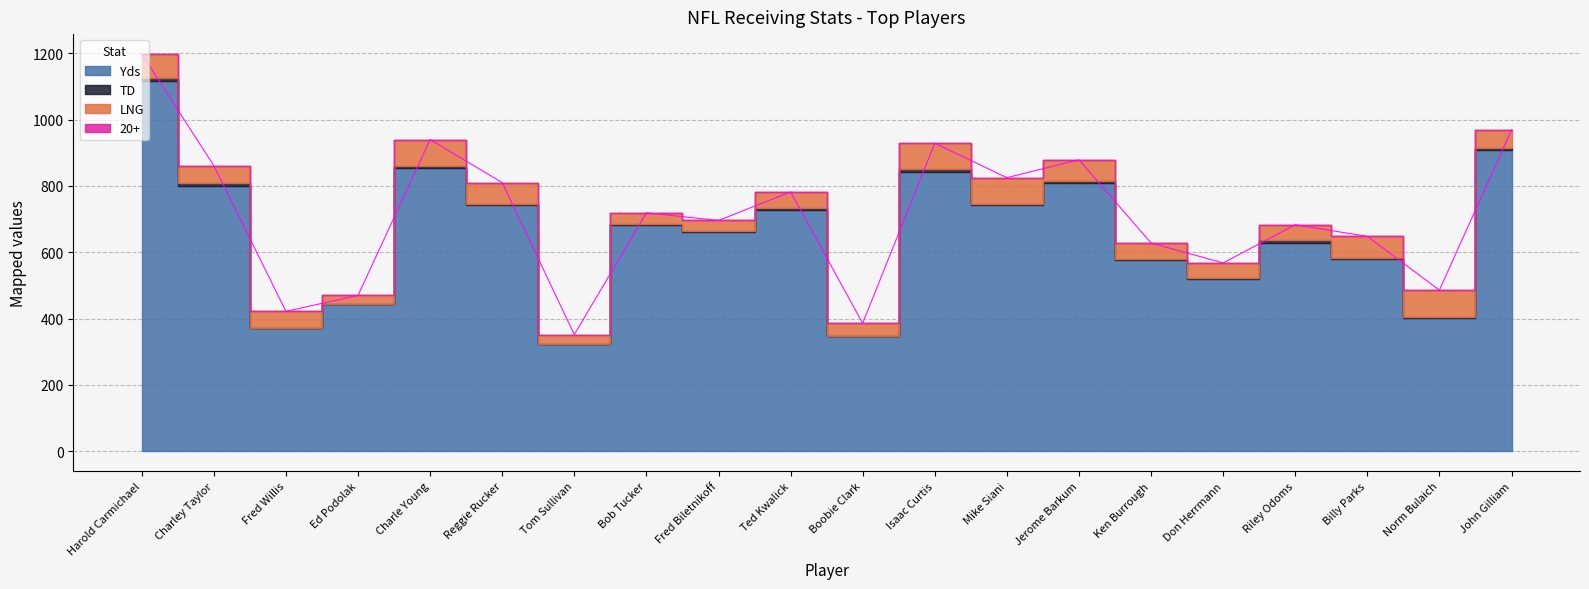

Reading right to left, extract all data points from this chart.

Yds: 907	403	581	629	520	577	810	742	843	347	729	660	681	322	743	854	445	371	801	1116
TD: 8	3	1	7	2	2	6	3	9	0	5	4	5	1	3	6	0	1	7	9
LNG: 54	80	66	47	46	49	63	80	77	39	48	32	33	29	64	80	25	50	53	73
20+: 0	0	0	0	0	0	0	0	0	0	0	0	0	0	0	0	0	0	0	0